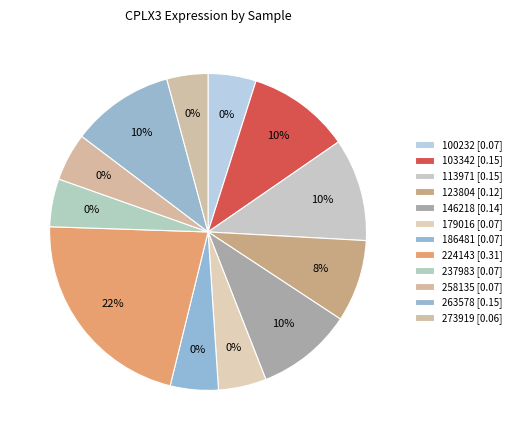

To the nearest percent, what is the combined percentage of 113971 and 146218?

20%